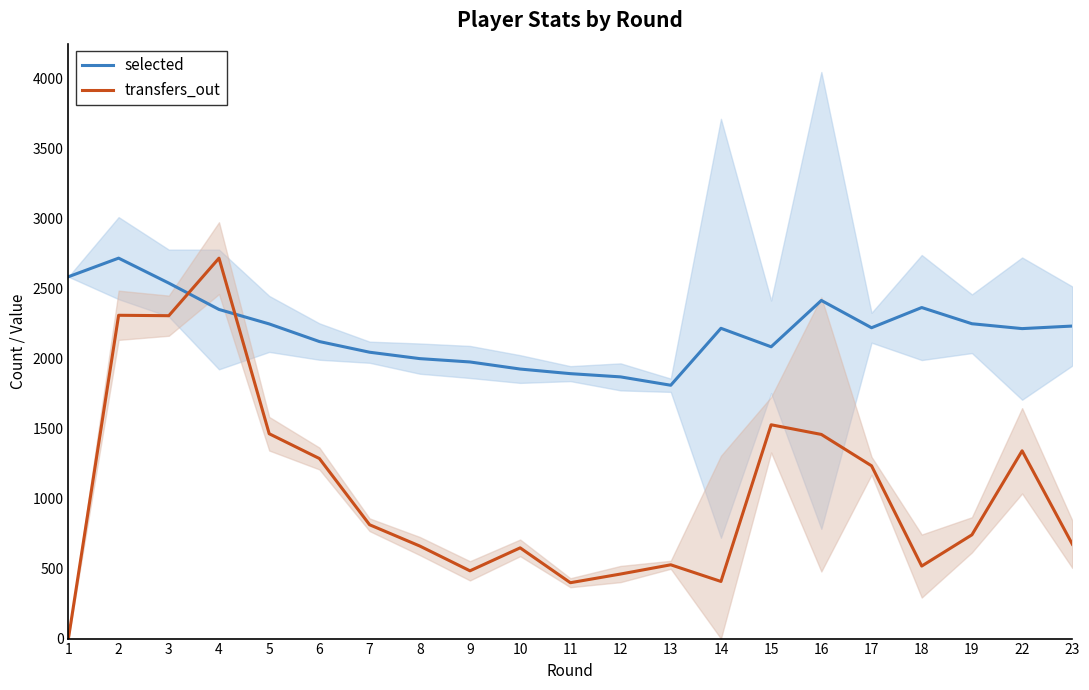

Which series has the widest spread of values?

transfers_out